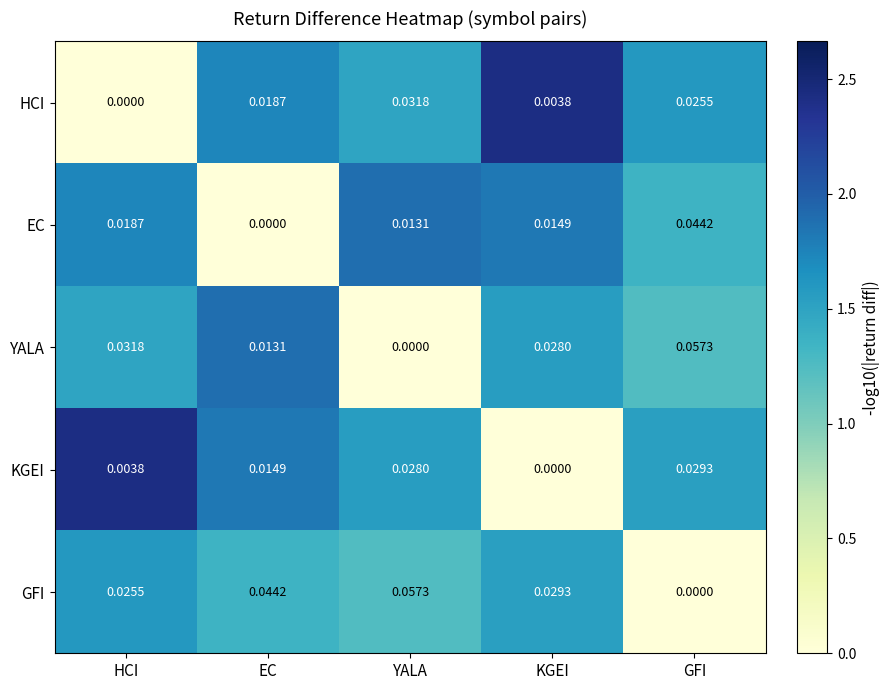

Which series has the largest total across all categories?

GFI